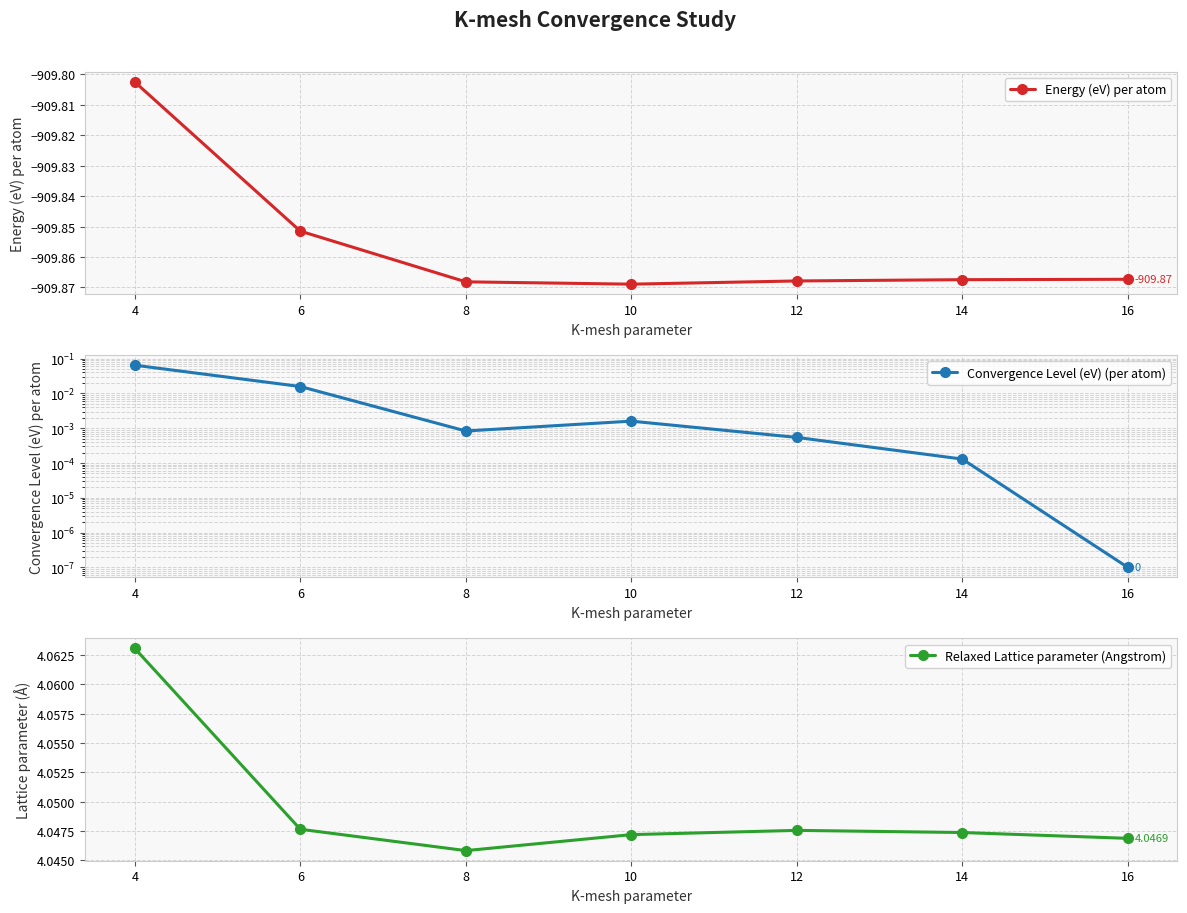

At which category is the sum across all series the highest?

4